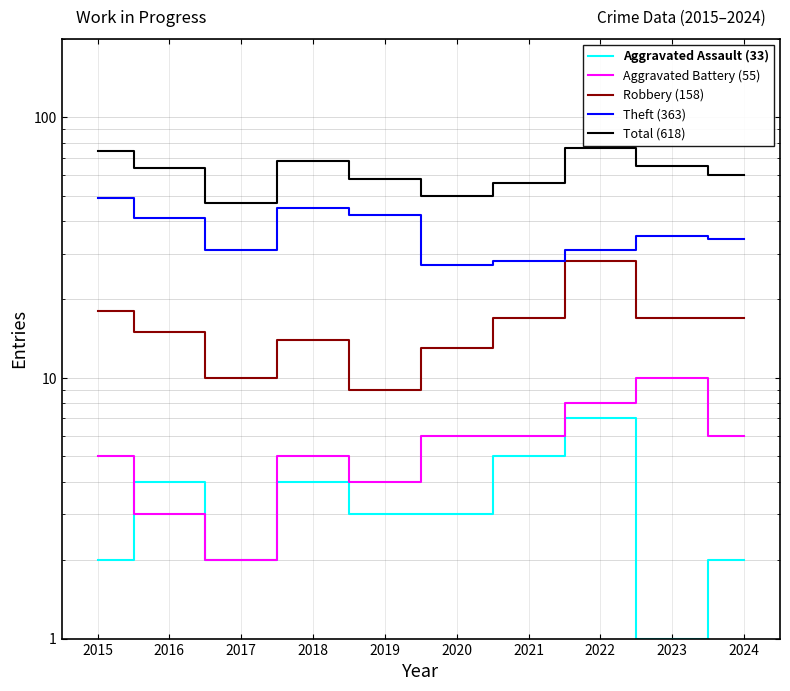

True or false: Robbery (158) and Total (618) cross at least once.

False